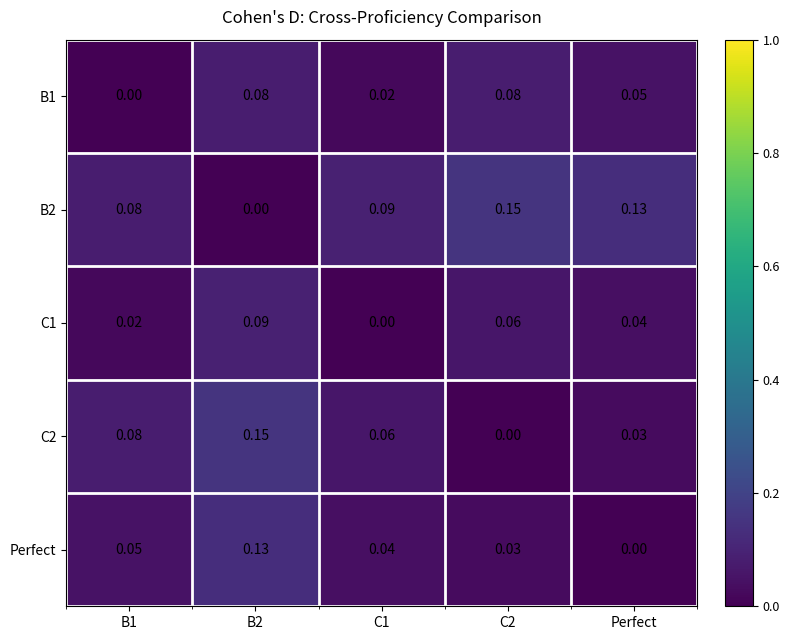

Is the value of Perfect at B2 greater than the value of C1 at C2?

Yes